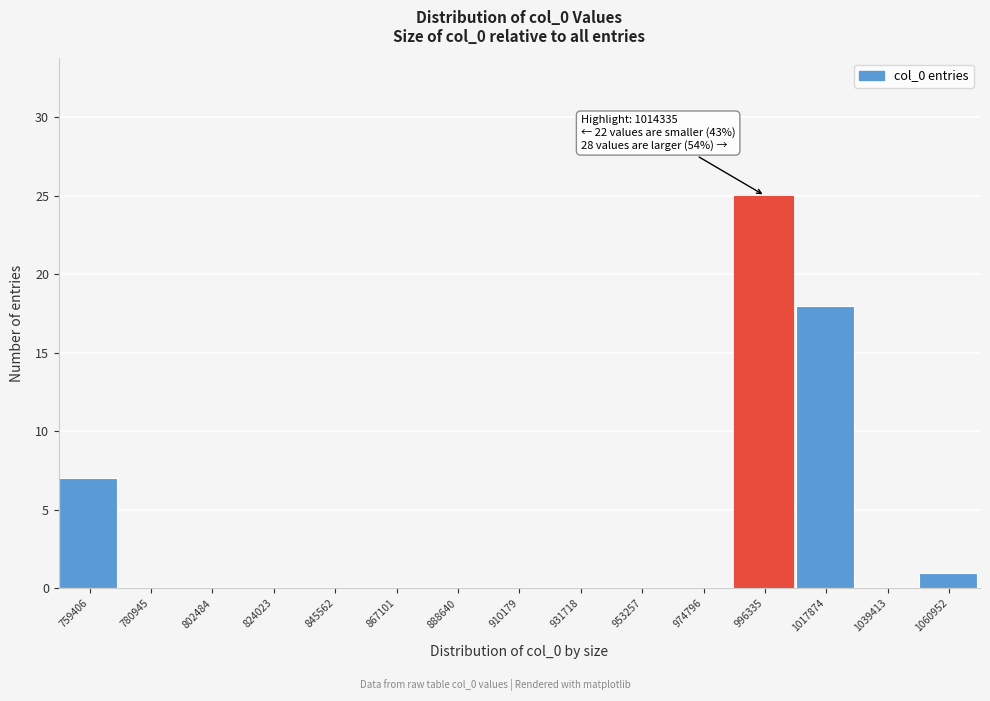

Reading right to left, extract all data points from this chart.

1060952=1	1039413=0	1017874=18	996335=25	974796=0	953257=0	931718=0	910179=0	888640=0	867101=0	845562=0	824023=0	802484=0	780945=0	759406=7